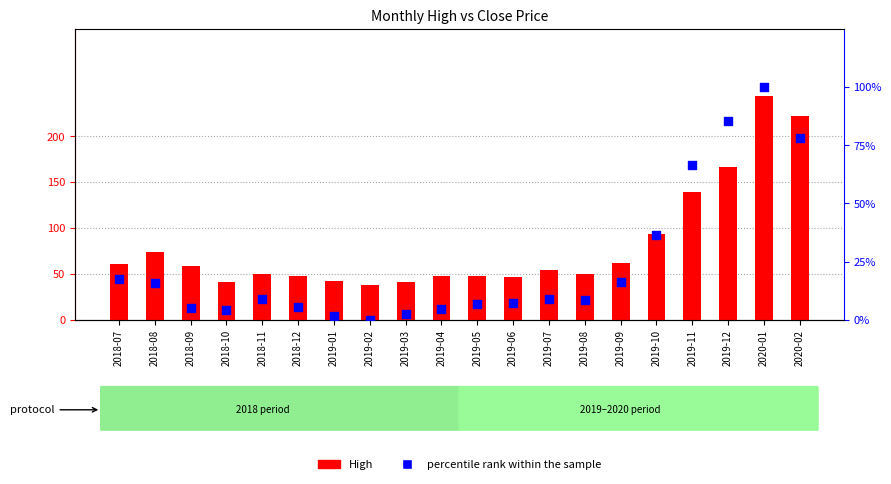

Which series reaches the maximum Y coordinate?

High